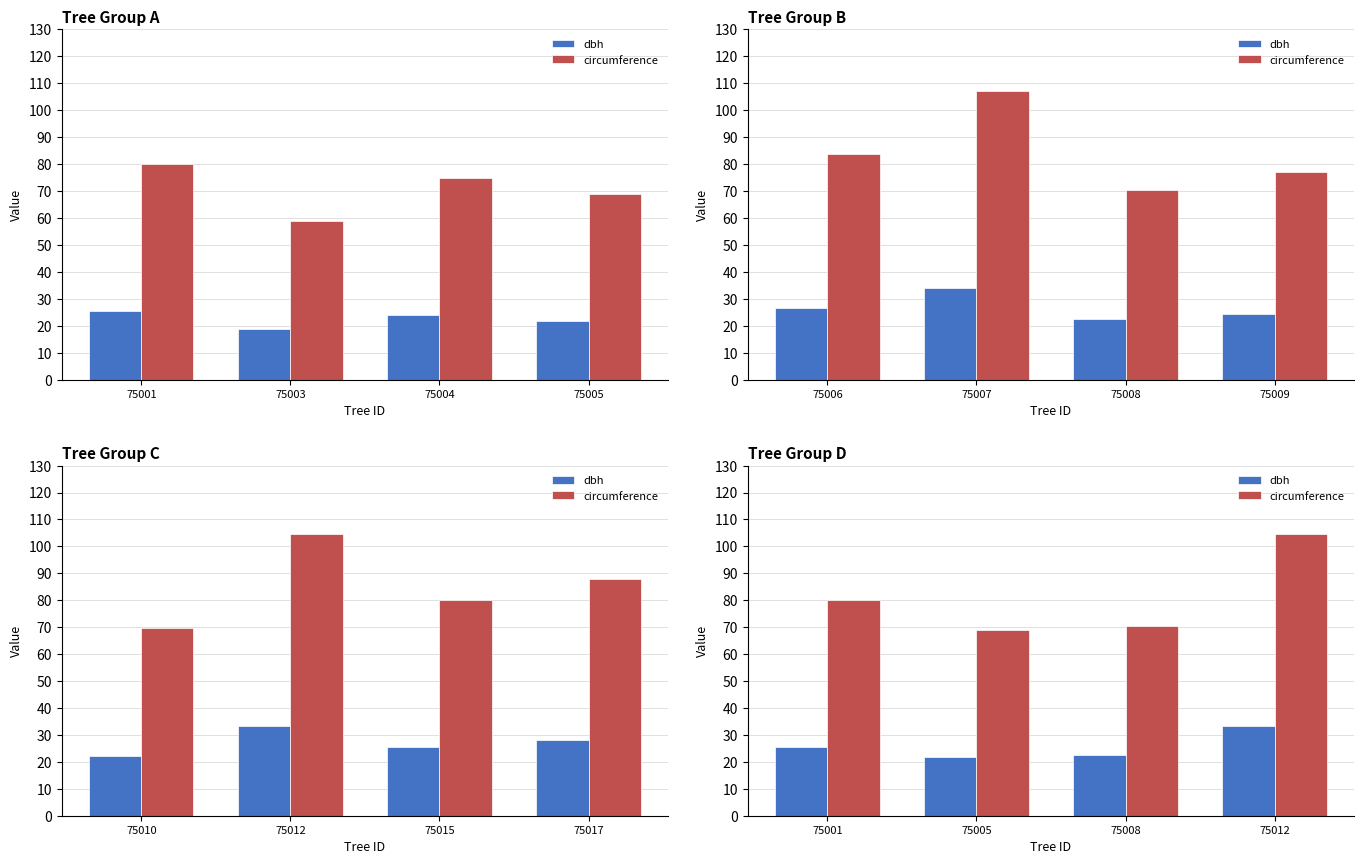

The dbh series shows 10.9 at 75008. True or false?

False